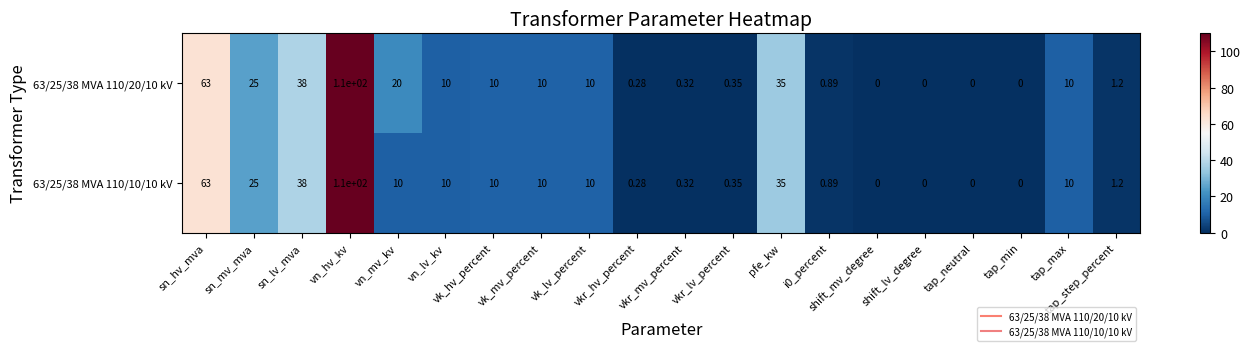

Which category has the highest value across all series?

vn_hv_kv